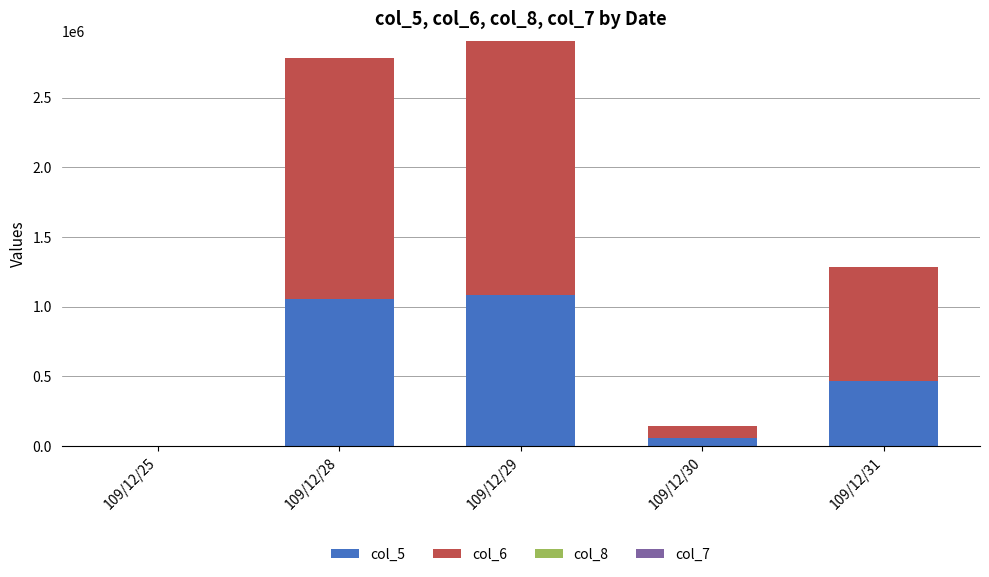

What is the maximum value for col_5?

1086000.0